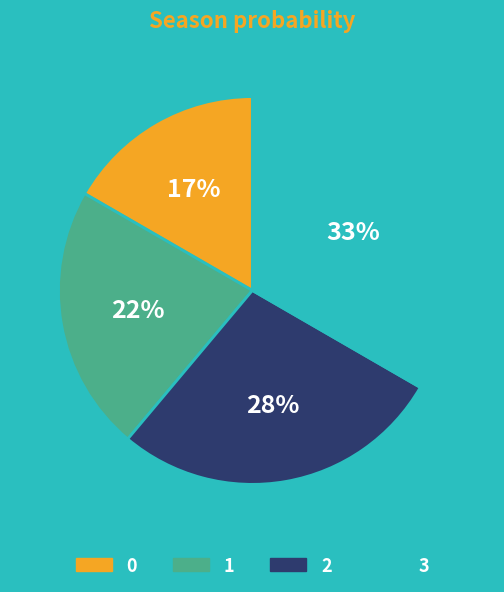

Combined, do 2 and 0 account for over 50%?

No